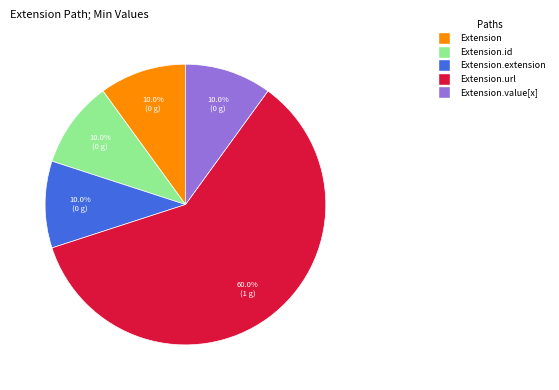

Does any single category account for the majority?

Yes